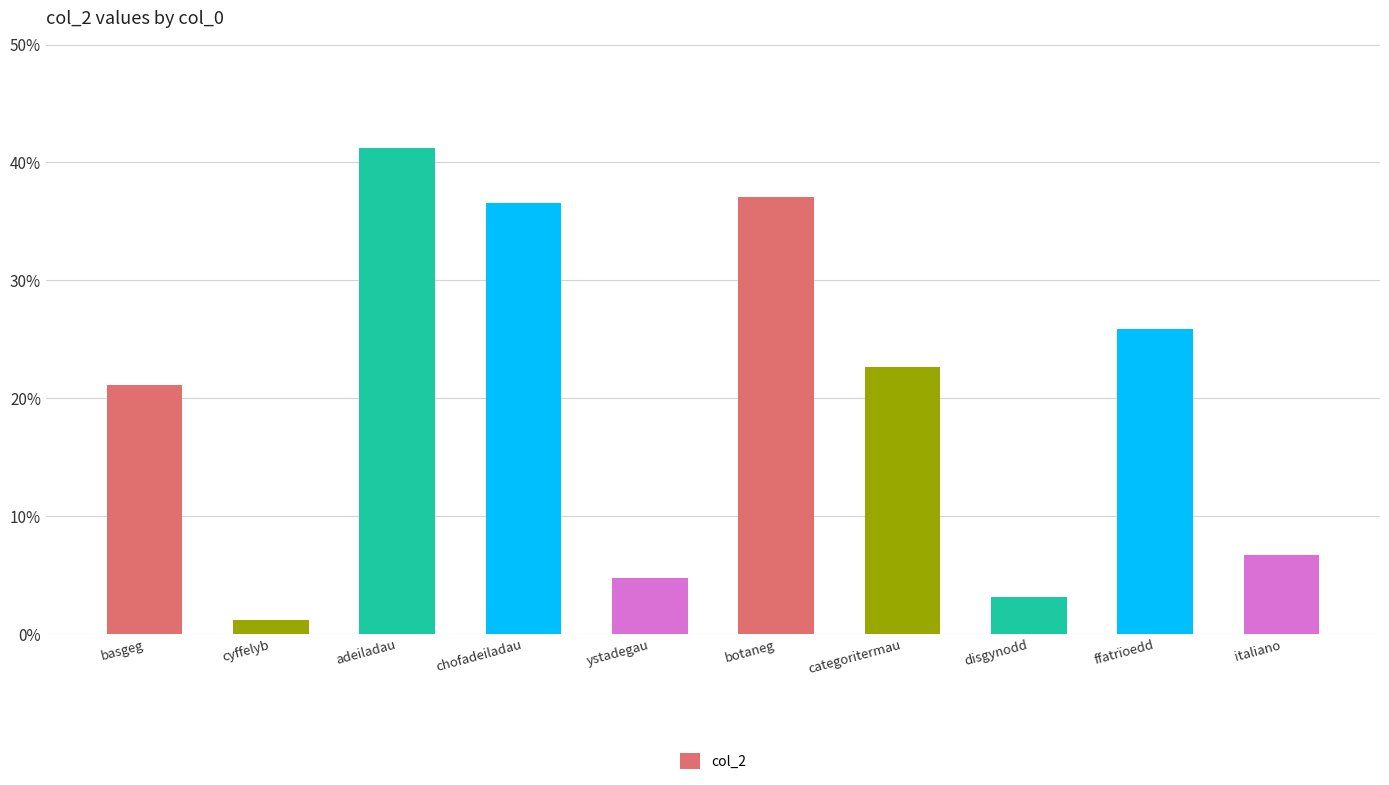

What is the label of the 8th bar from the right?

adeiladau